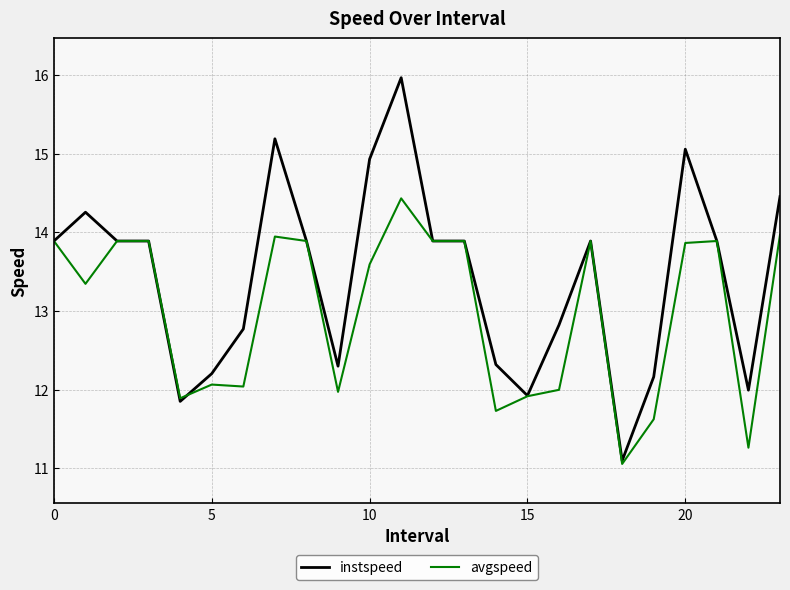

What are all the series names shown in the legend?

instspeed, avgspeed